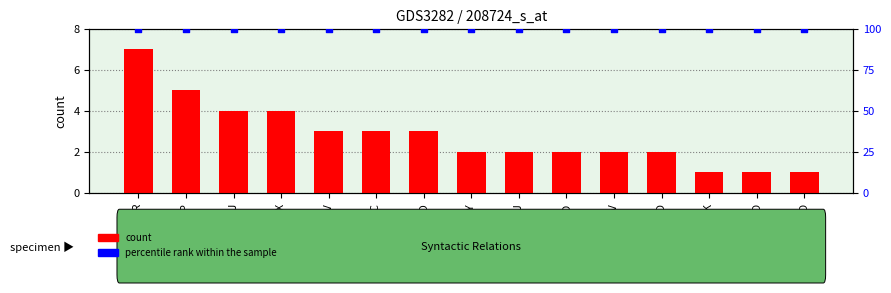

Which series contains the lowest Y value?

count